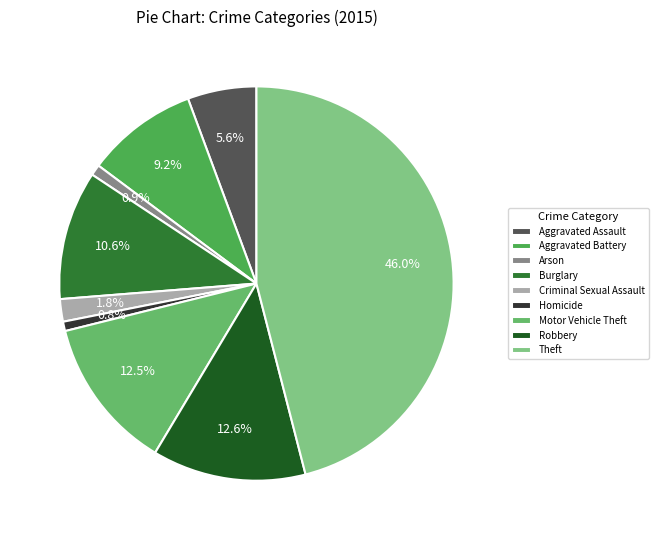

Do Arson and Burglary together represent more than half of the pie?

No